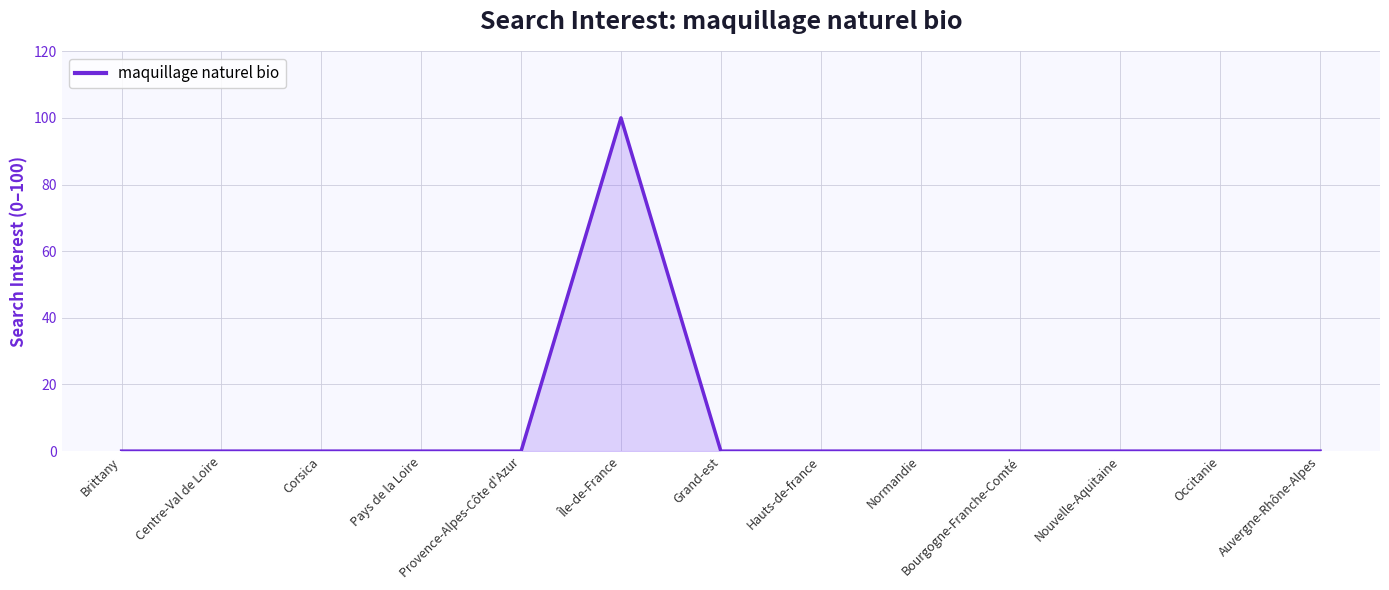

How many lines are shown in the chart?

1